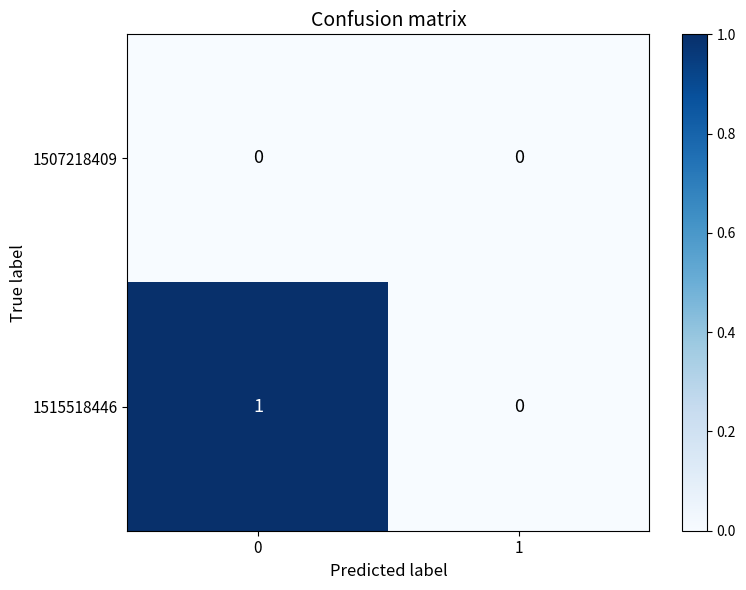

The 1515518446 series shows 0 at 1. True or false?

True